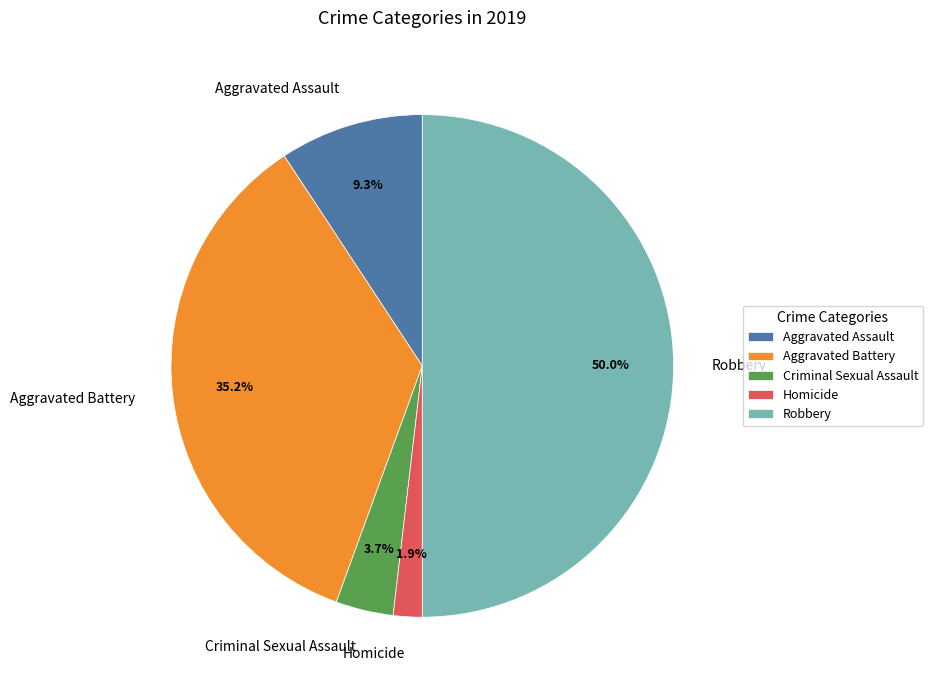

Is Homicide the majority of the pie?

No